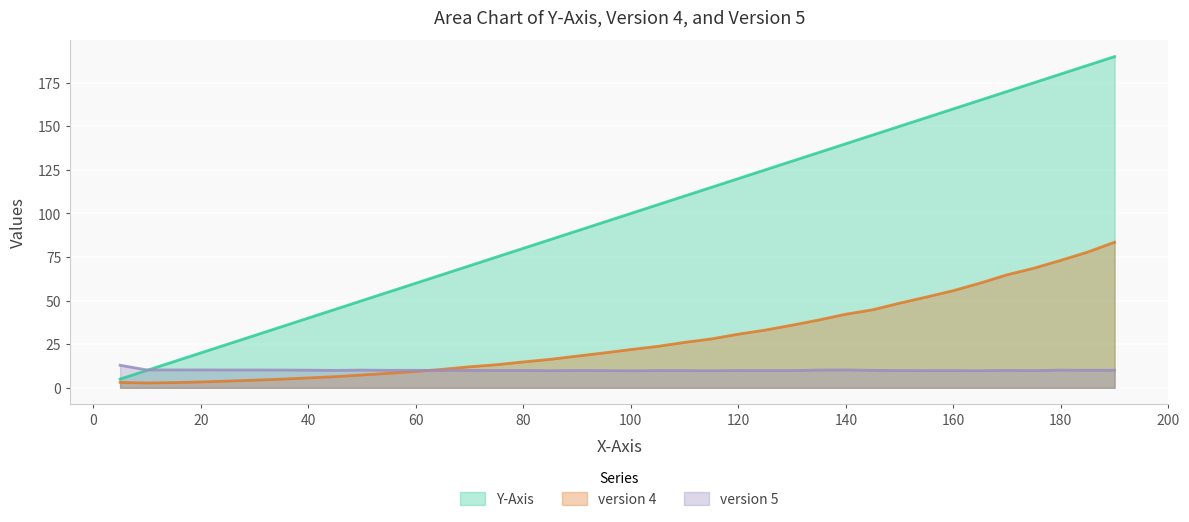

What are all the series names shown in the legend?

Y-Axis, version 4, version 5